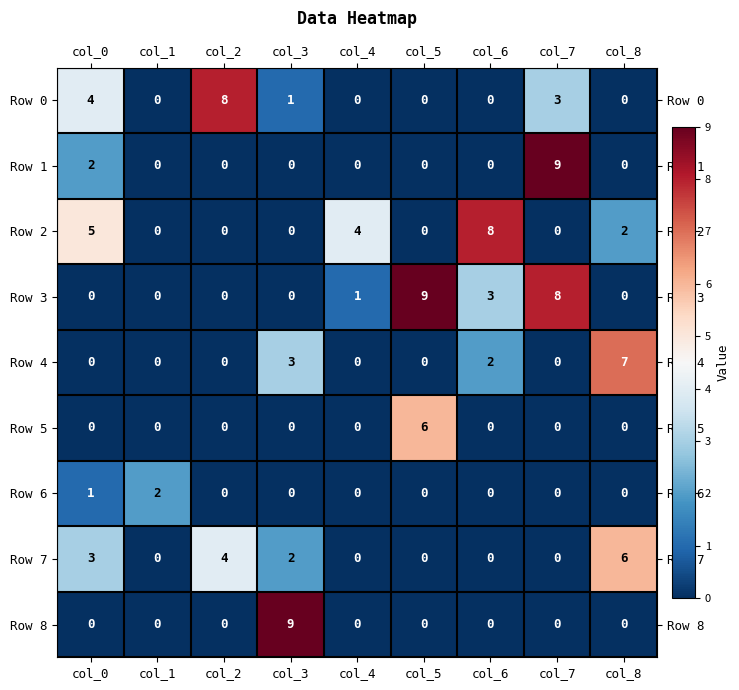

At which category is the sum across all series the highest?

col_7